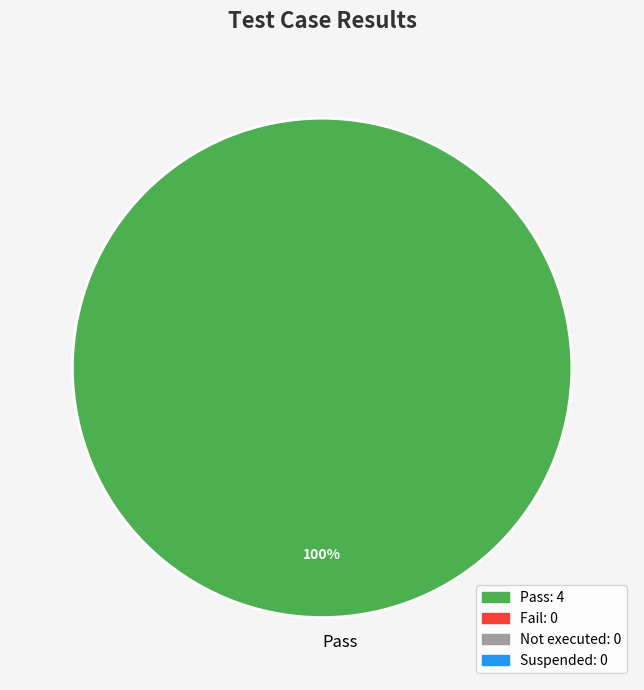

The Pass slice represents 100% of the pie. True or false?

True